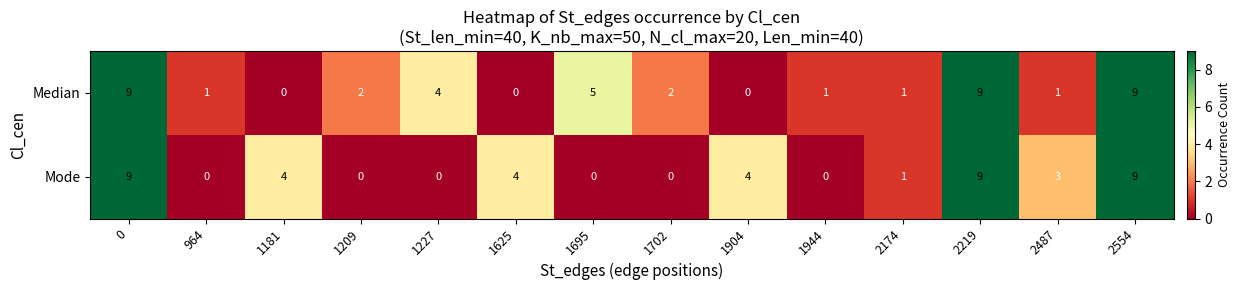

What is the spread (max minus min) of values at 1695?

5